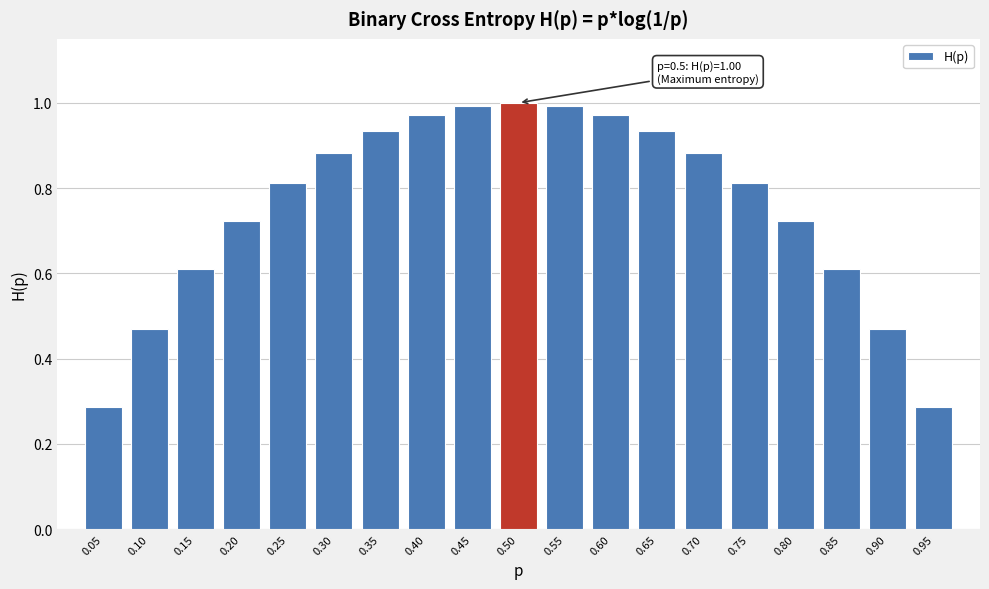

What is the value of the 5th bar from the left?

0.8